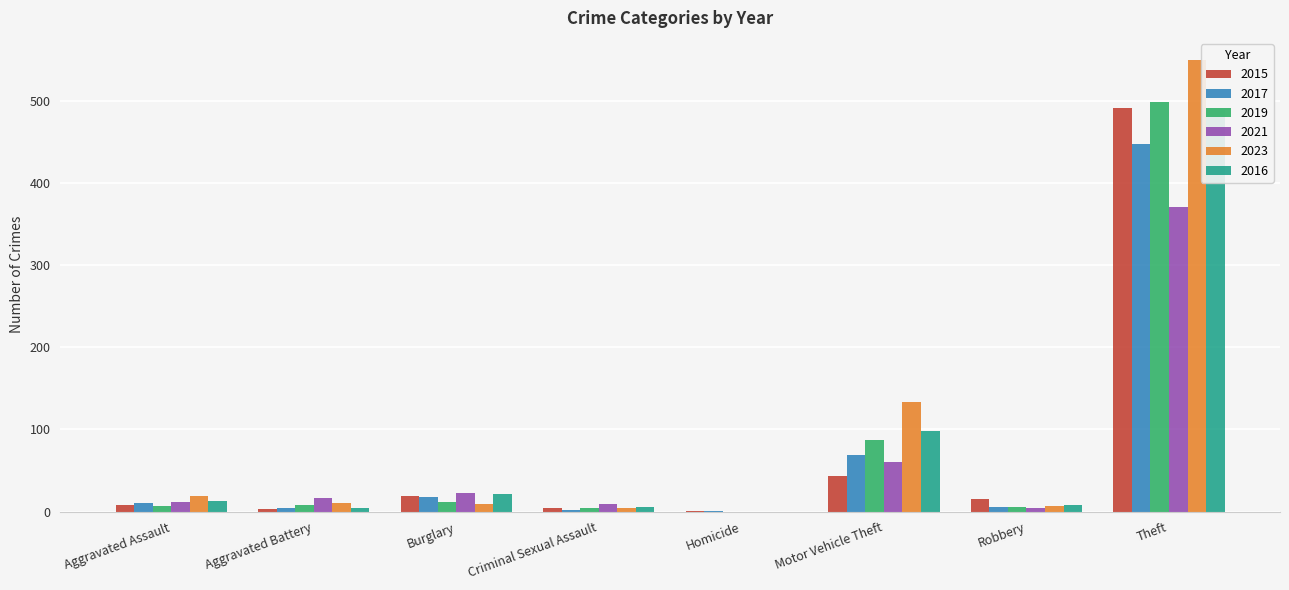

What is the value of the 2019 bar at the 1st from the left?

7